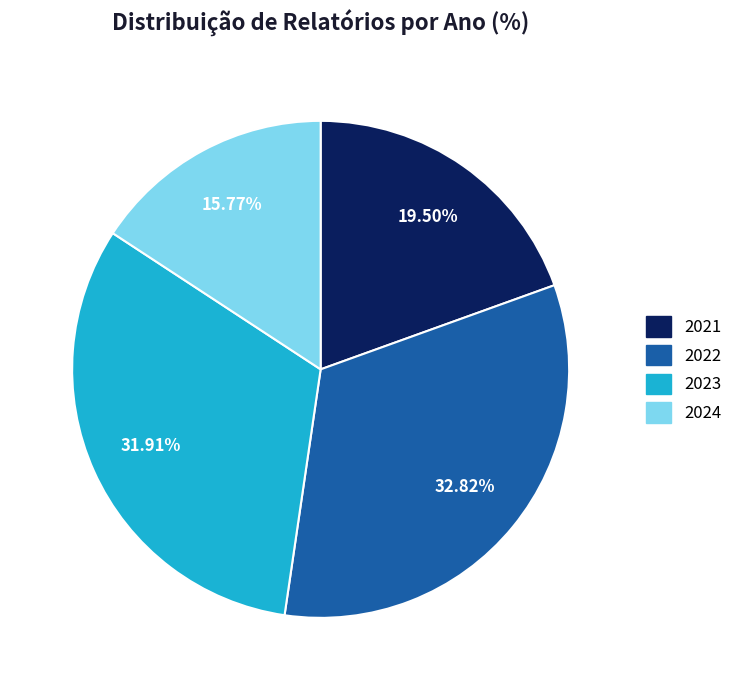

Is there any slice that represents more than half of the pie?

No